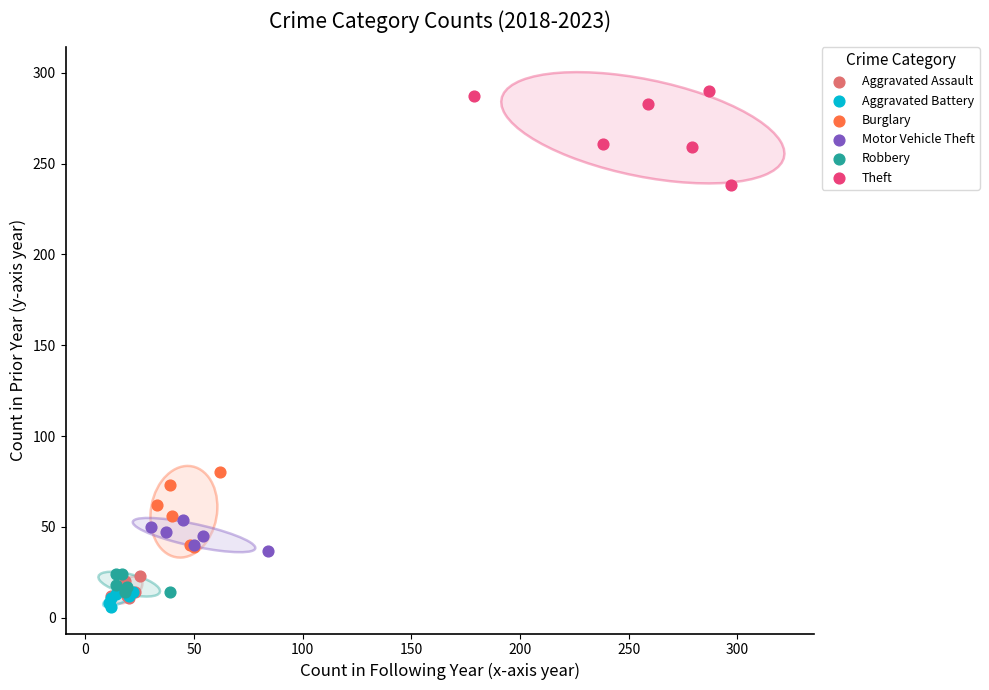

Which series contains the highest Y value?

Theft